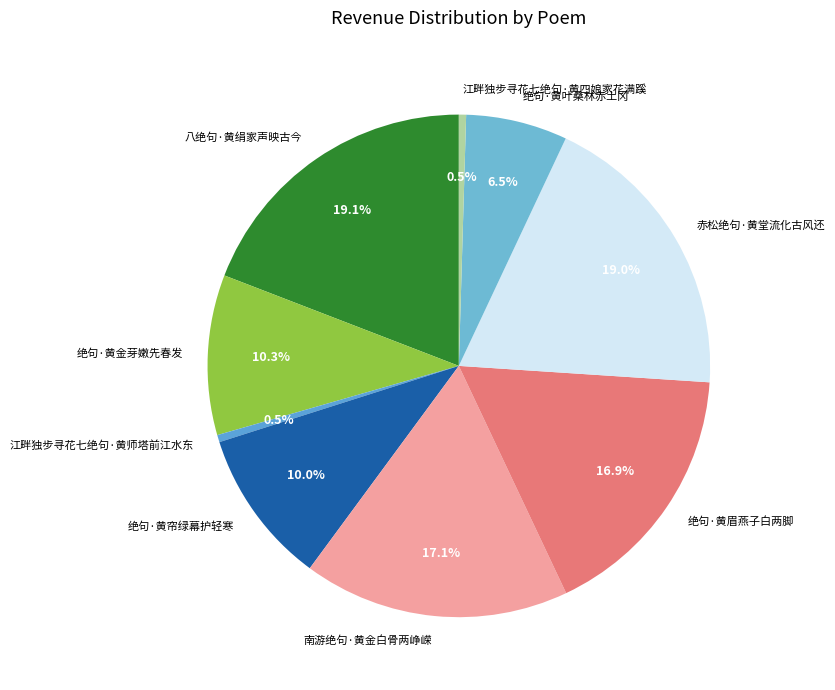

What percentage is the 绝句·黄眉燕子白两脚 slice, to the nearest percent?

17%